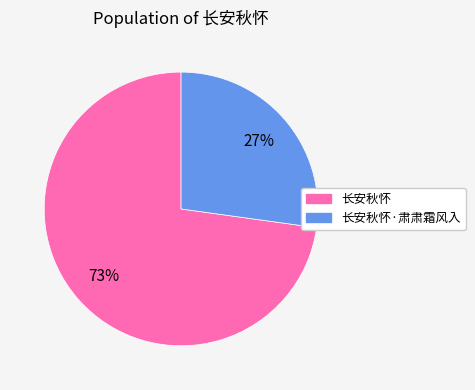

Which slice is the smallest?

长安秋怀·肃肃霜风入